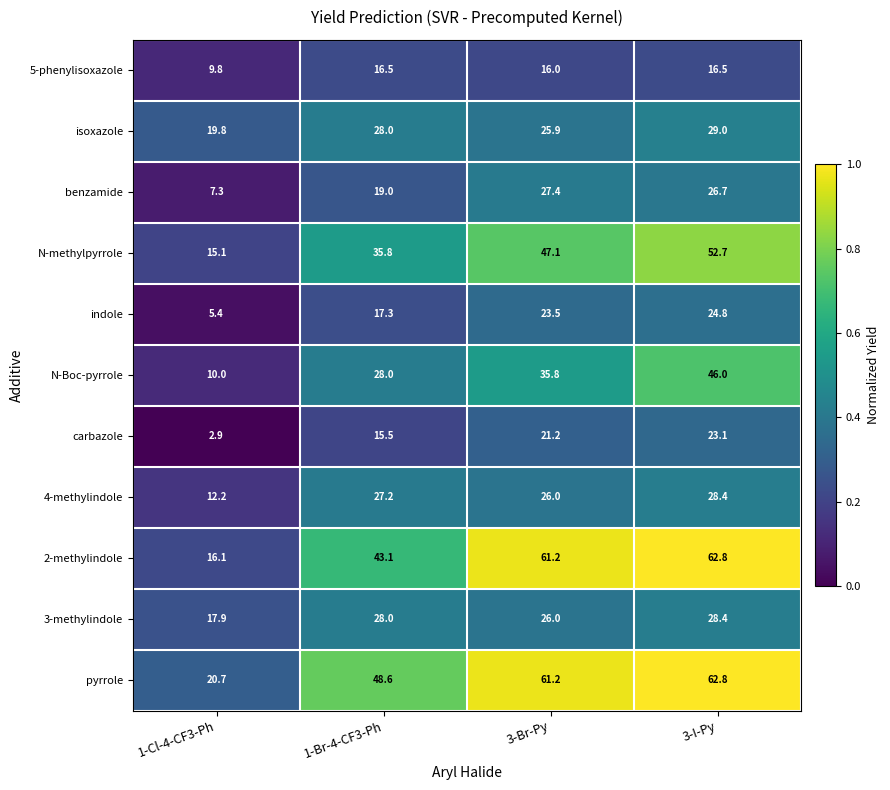

What is the greatest value displayed?

62.8